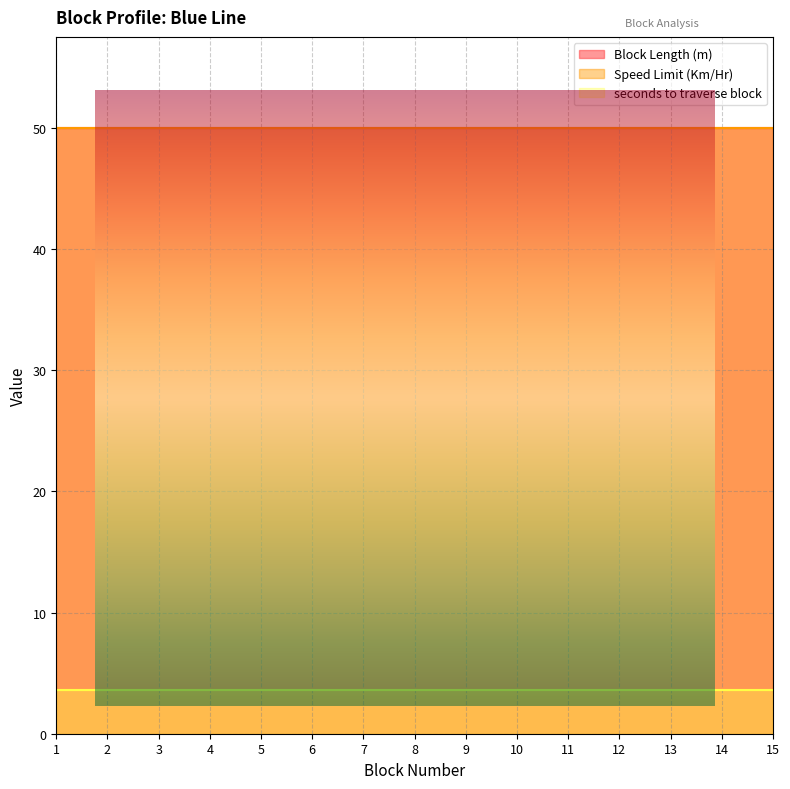

True or false: seconds to traverse block has a value of 0.7 at 10.

False